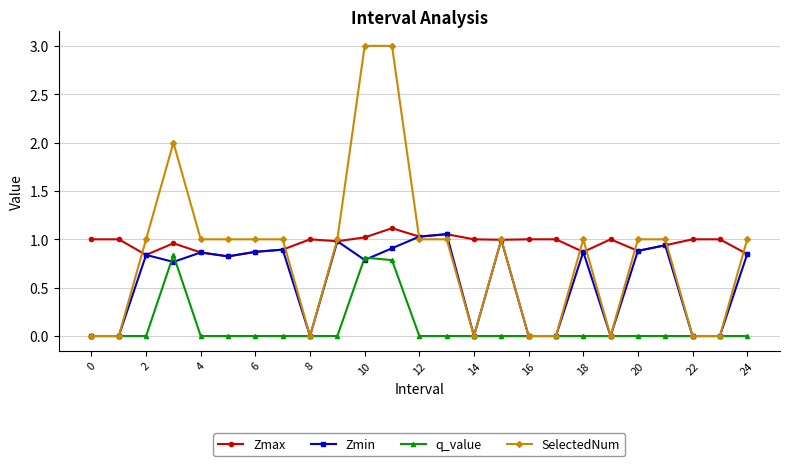

List the series in order of their peak value, lowest first.

q_value, Zmin, Zmax, SelectedNum